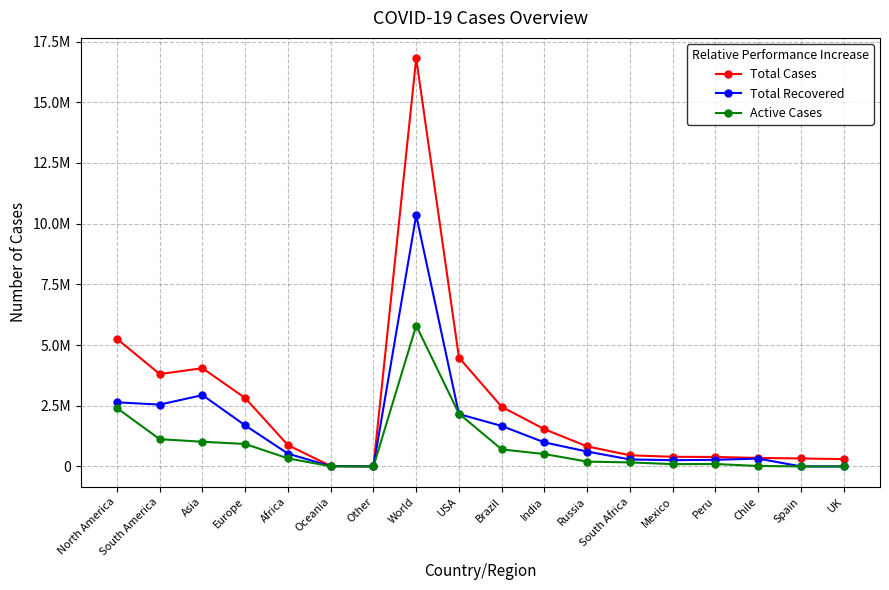

Where do Total Recovered and Active Cases first cross each other?

World and USA